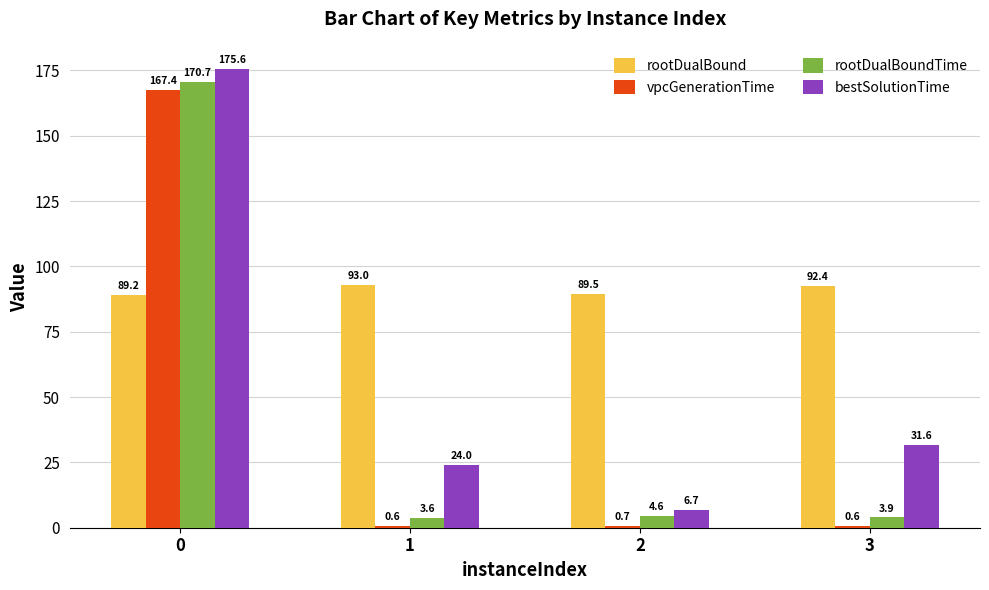

How many series are shown in this chart?

4